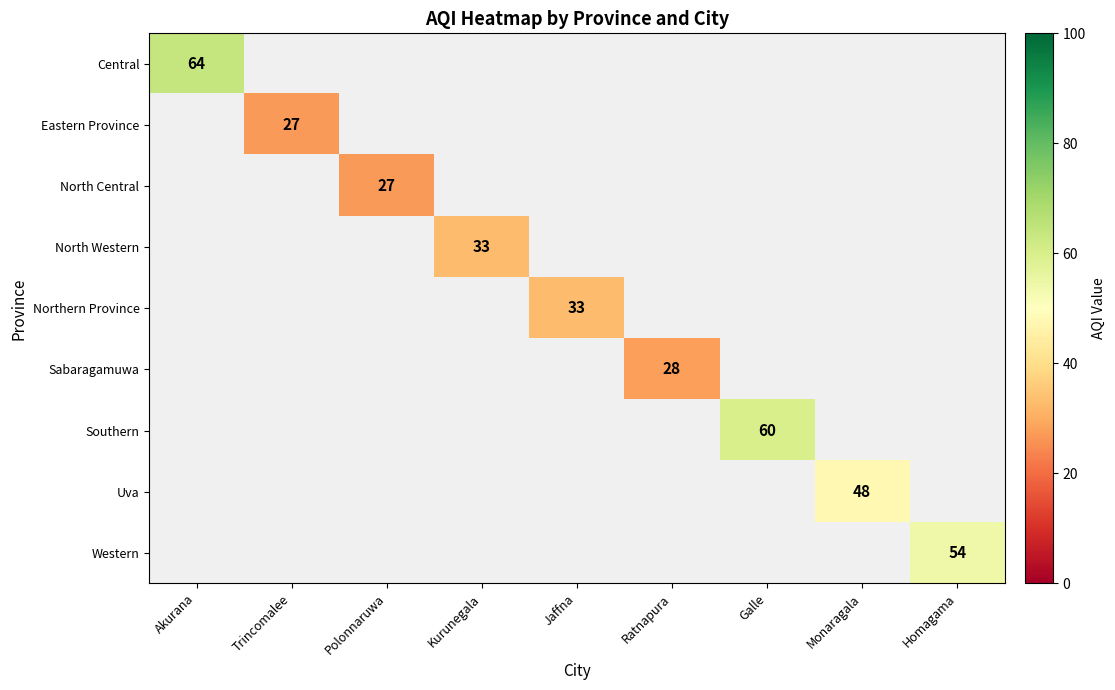

How many categories are shown in the chart?

9